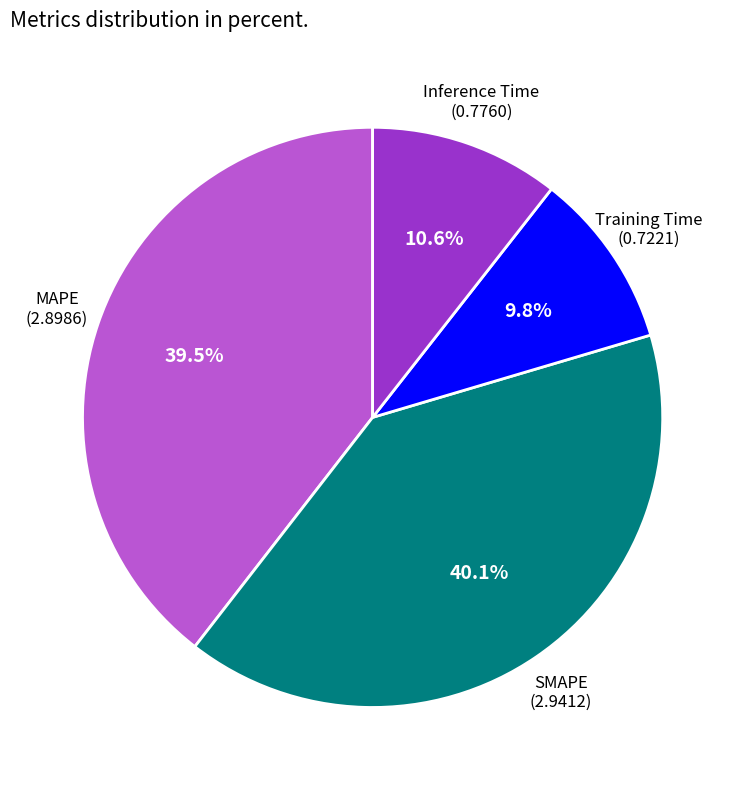

Is there any slice that represents more than half of the pie?

No